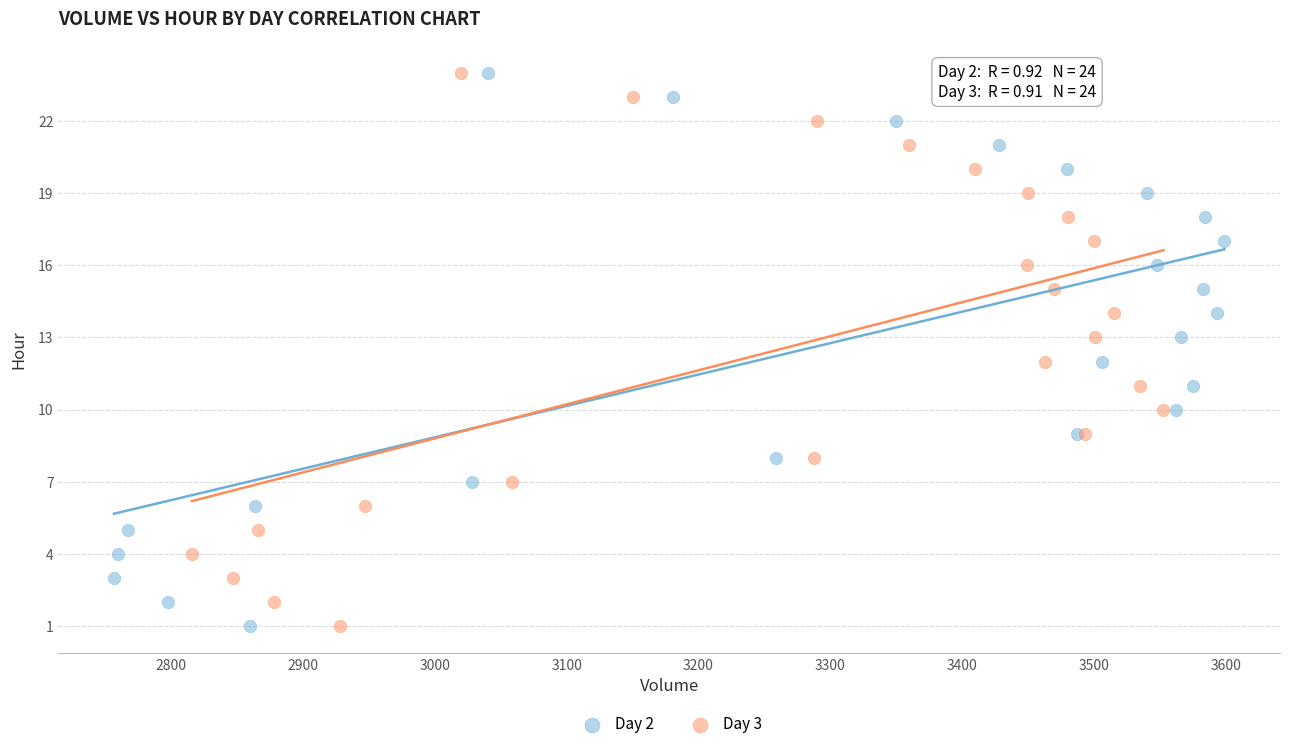

What are all the series names shown in the legend?

Day 2, Day 3